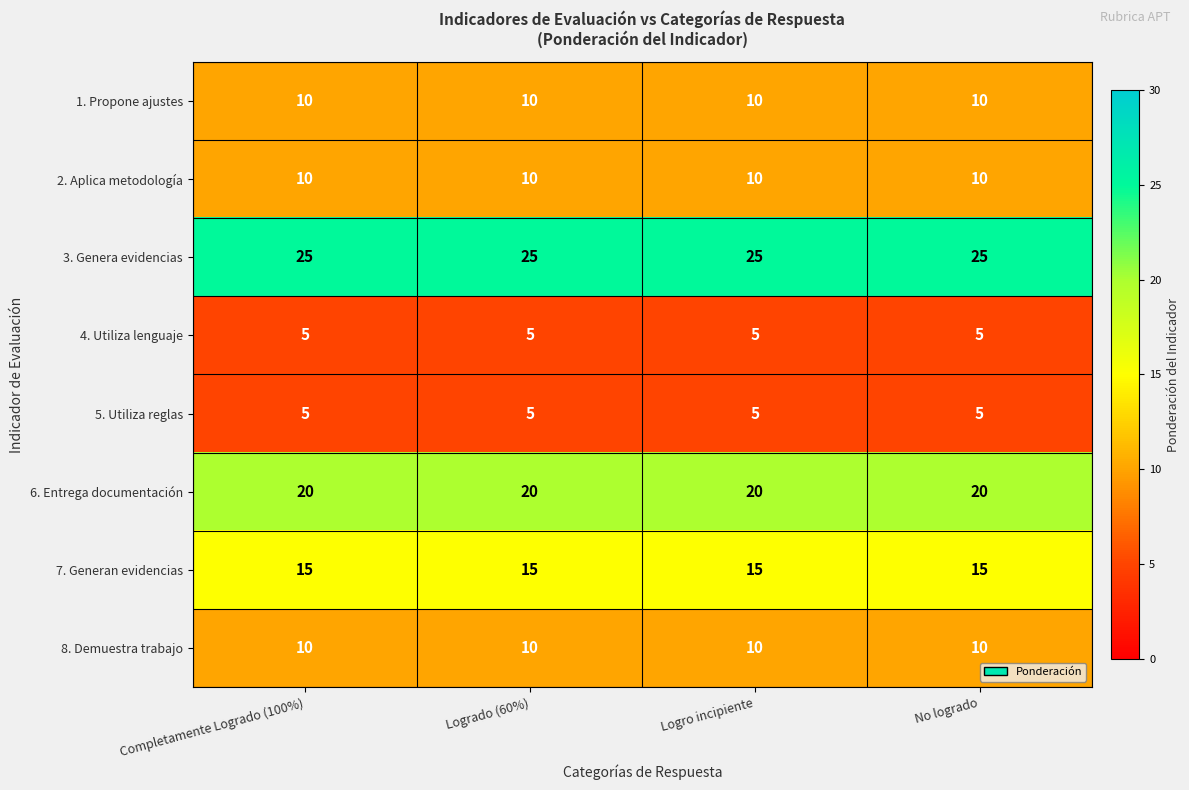

What is the highest value of the 5. Utiliza reglas series?

5